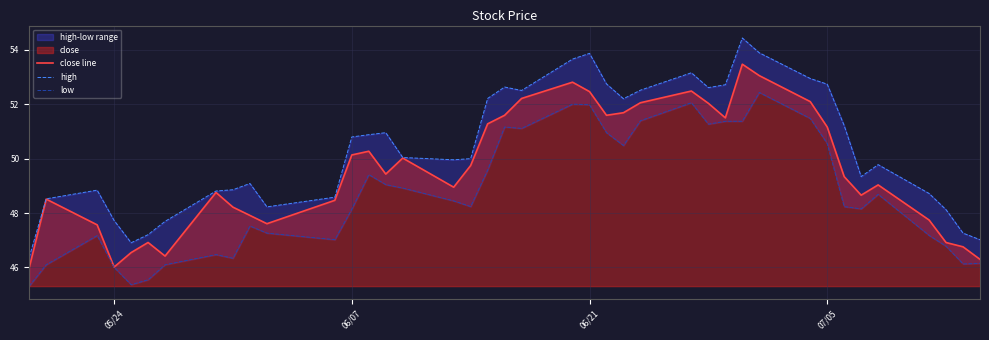

What is the minimum value for close line?

46.0